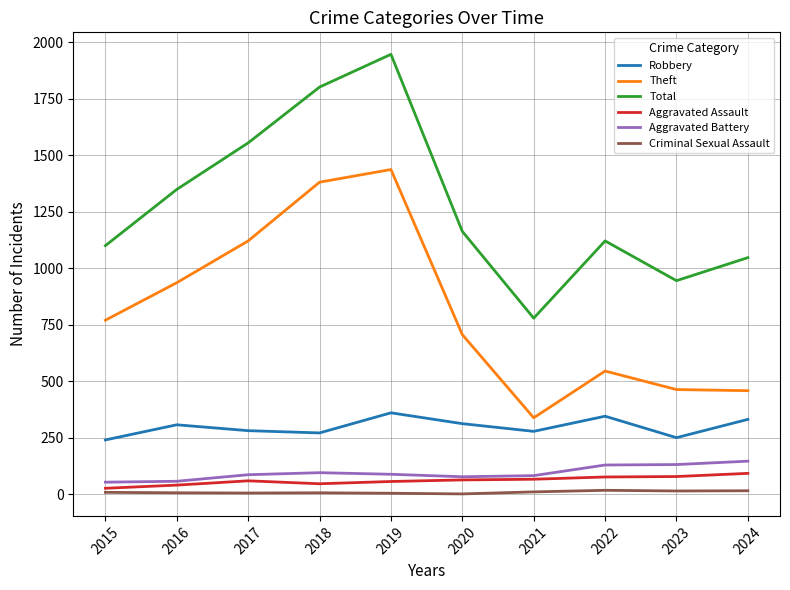

What is the maximum value for Aggravated Assault?

92